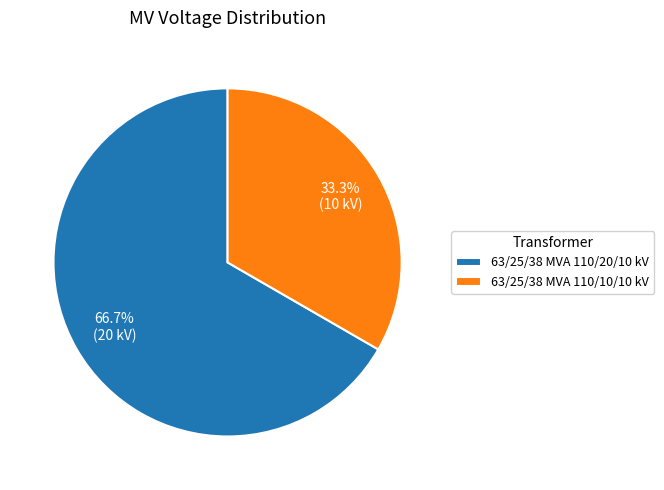

To the nearest percent, what percentage of the pie is 63/25/38 MVA 110/10/10 kV?

33%